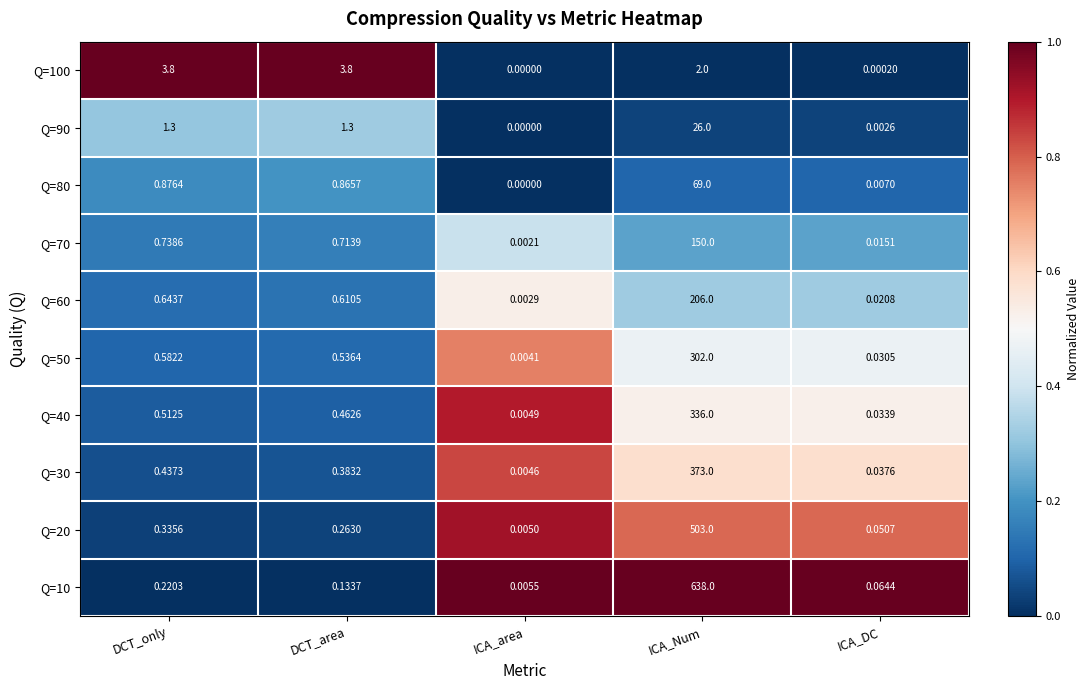

Which series has the largest range (max minus min)?

Q=10